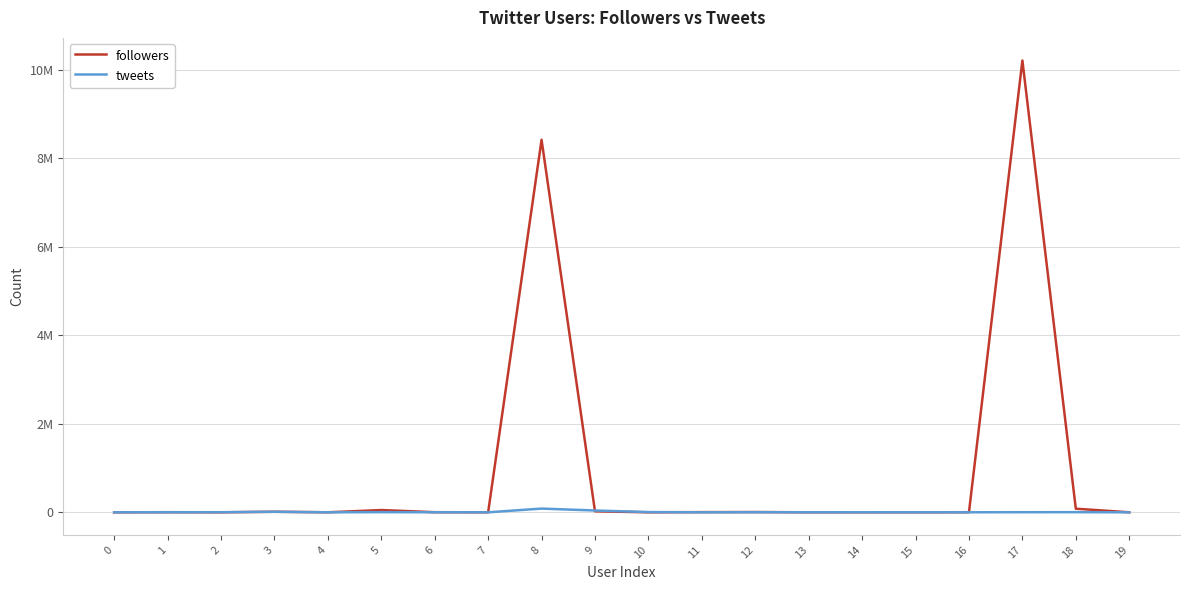

What are all the series names shown in the legend?

followers, tweets